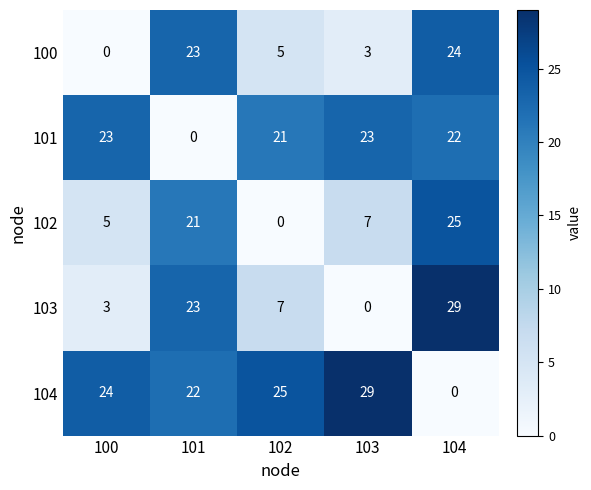

At which label is 103 closest to 14?

102